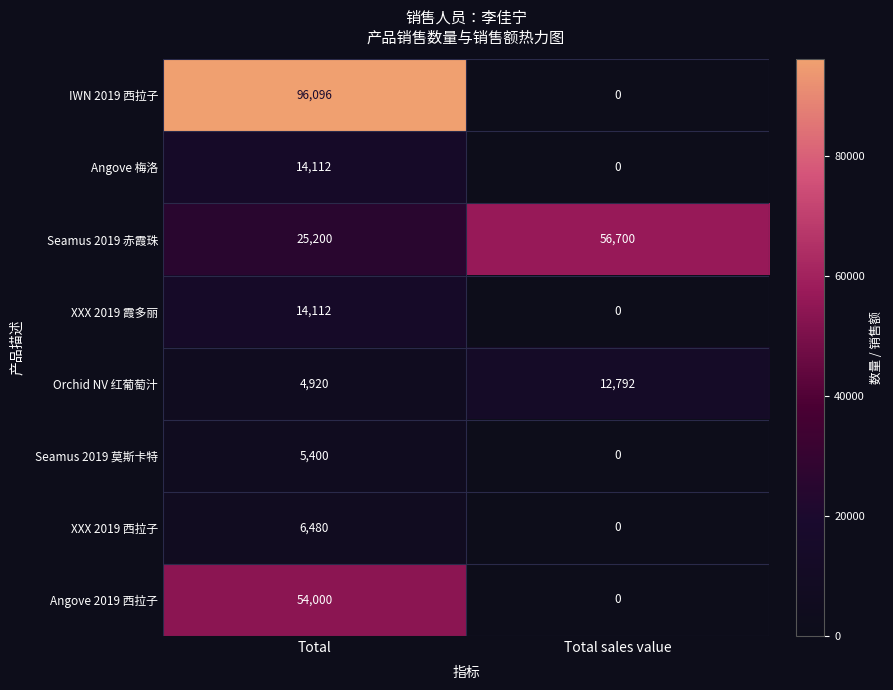

Rank the categories by Seamus 2019 莫斯卡特 value from highest to lowest.

Total, Total sales value